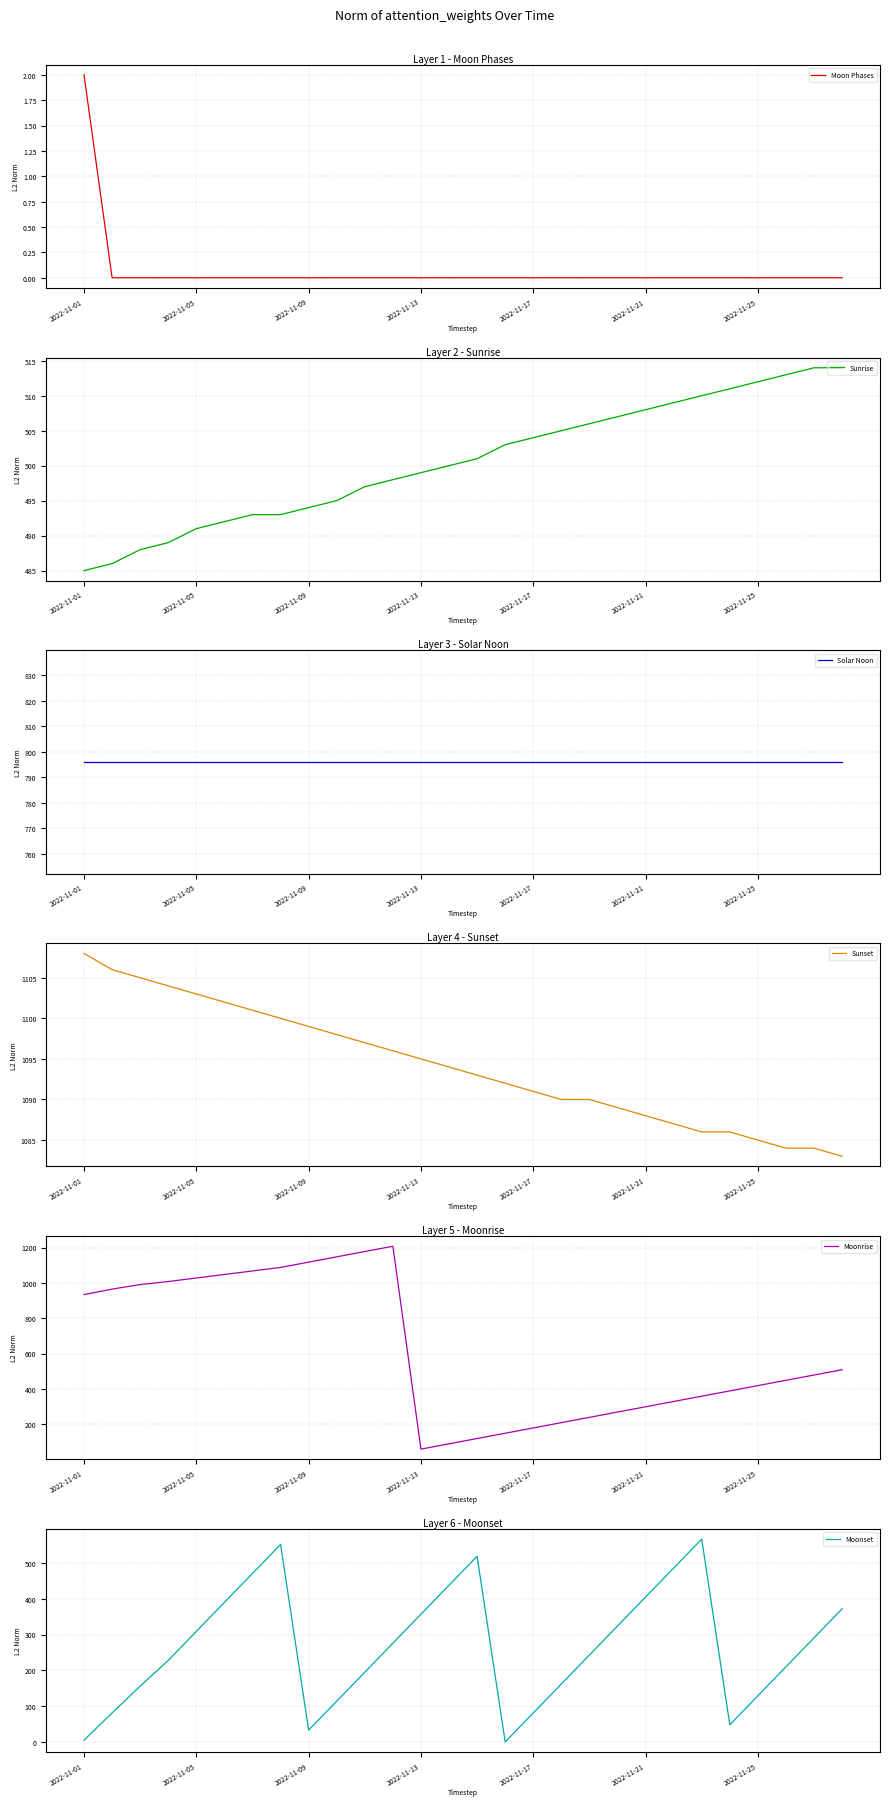

Between 2022-11-01 and 23, which series saw the biggest shift?

Moonrise